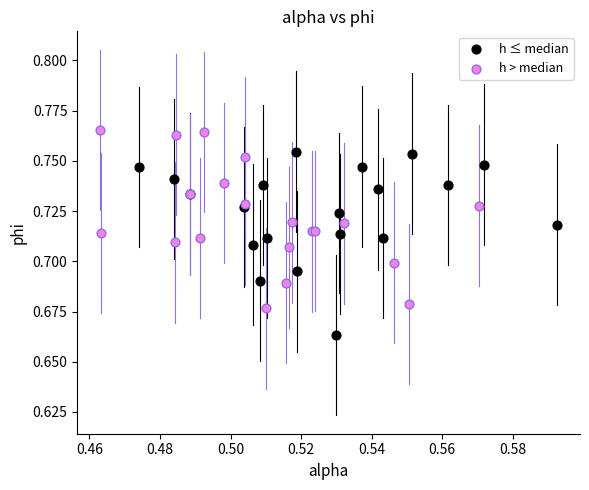

Which series reaches the maximum Y coordinate?

h > median